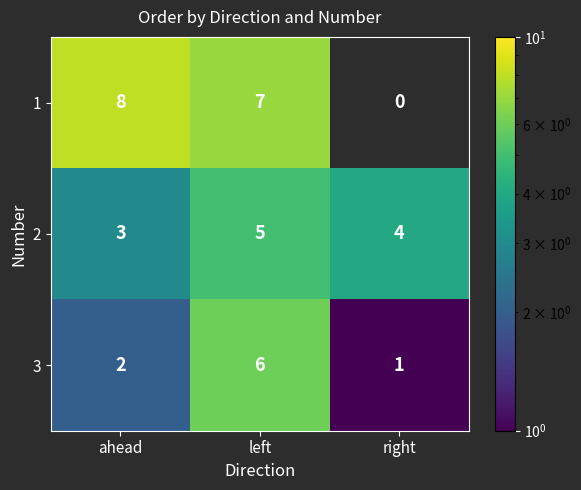

Reading left to right, what are all the values shown in this chart?

1: 8	7	0
2: 3	5	4
3: 2	6	1